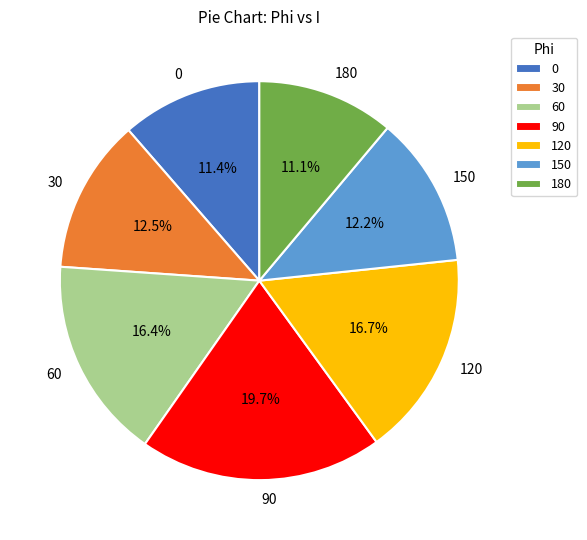

What percentage is the 0 slice, to the nearest percent?

11%